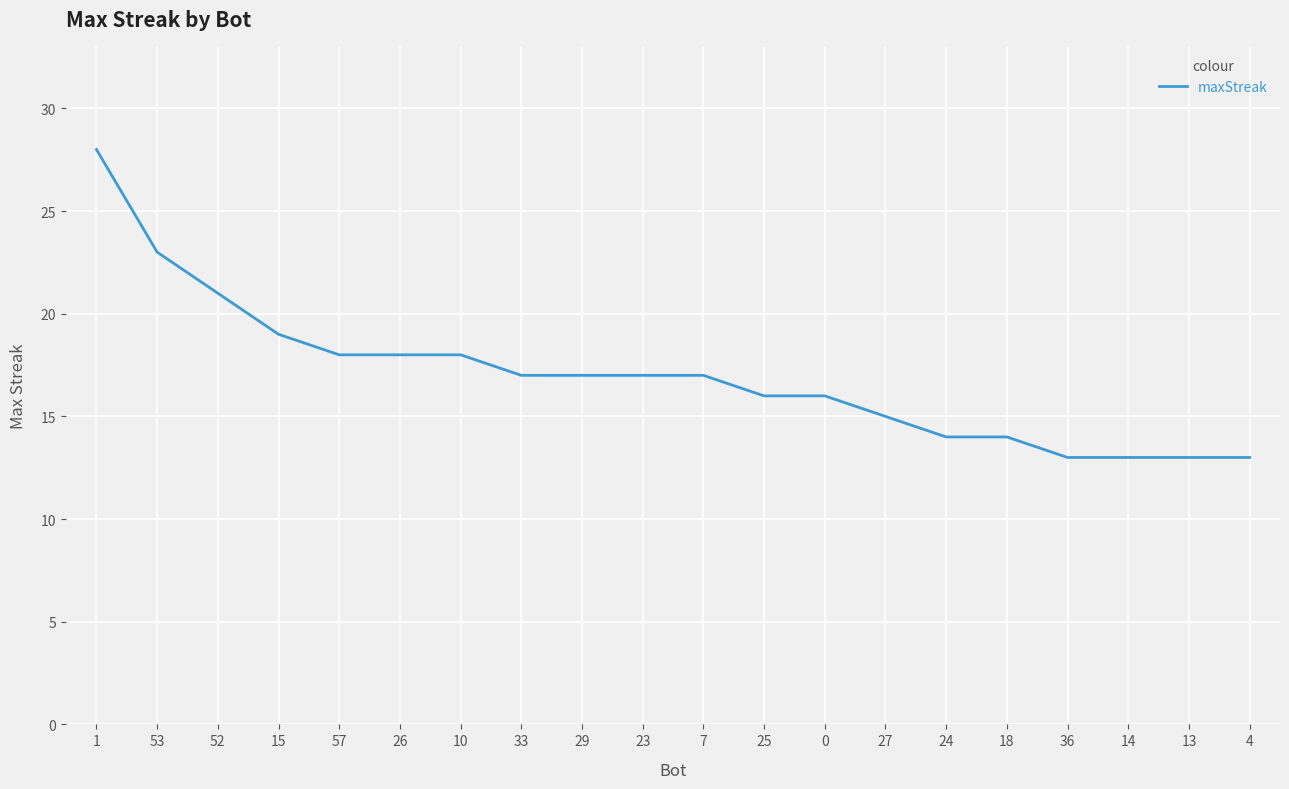

What is the greatest value displayed?

28